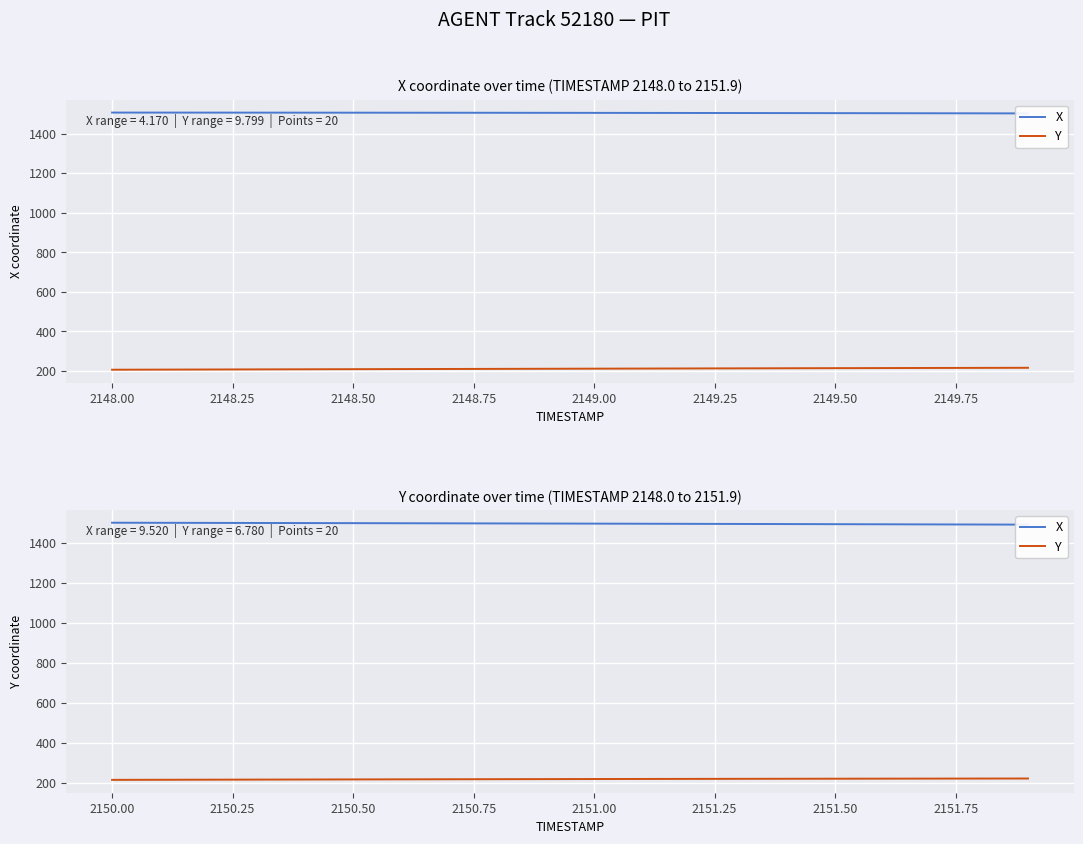

True or false: X and Y cross at least once.

False